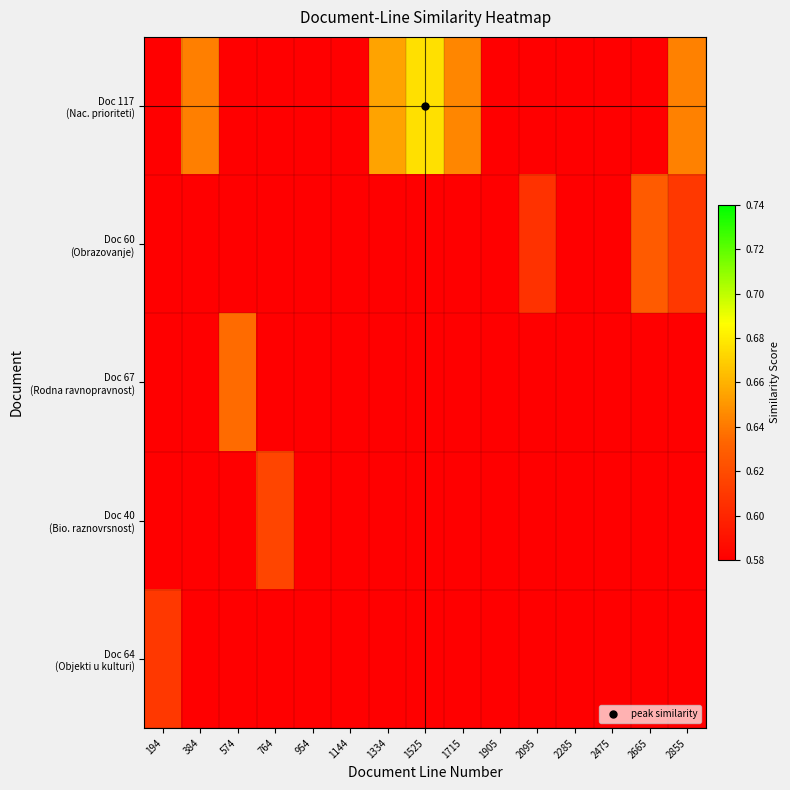

How many distinct data groups are displayed?

5